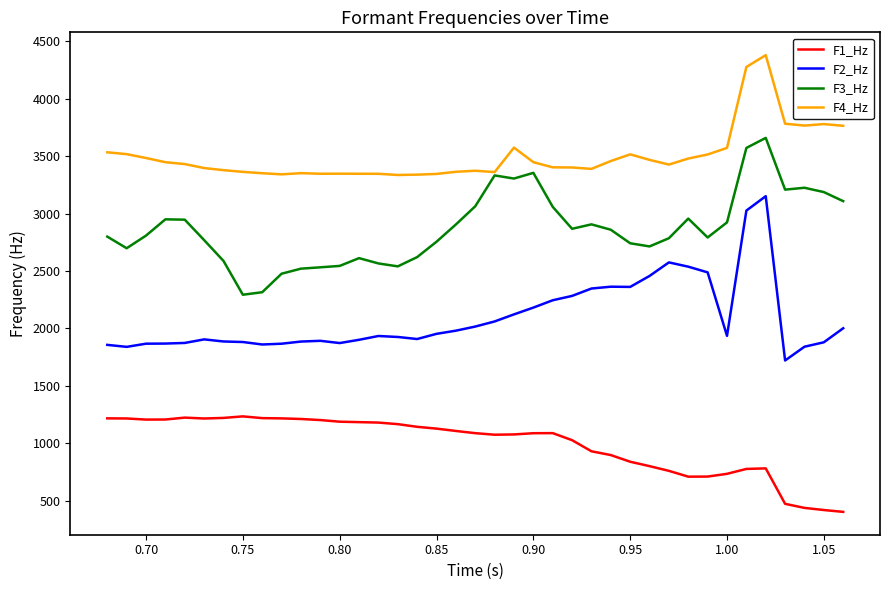

Rank the series by their maximum value, from lowest to highest.

F1_Hz, F2_Hz, F3_Hz, F4_Hz